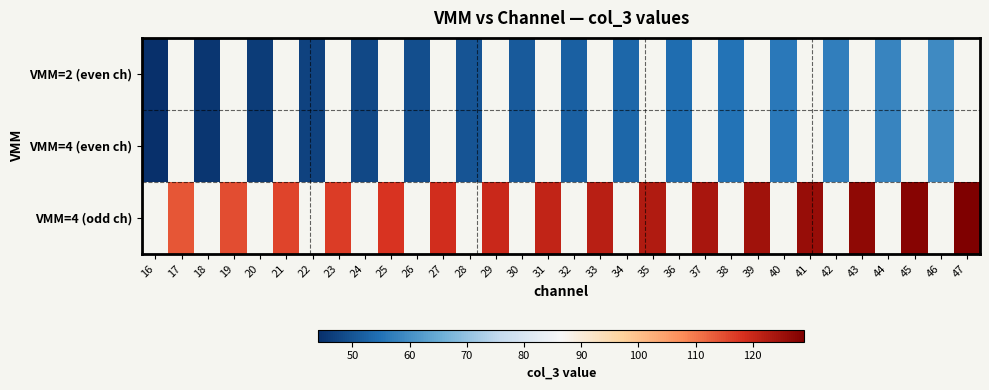

At 30, list the series in order from largest to smallest.

VMM=2 (even ch), VMM=4 (even ch), VMM=4 (odd ch)